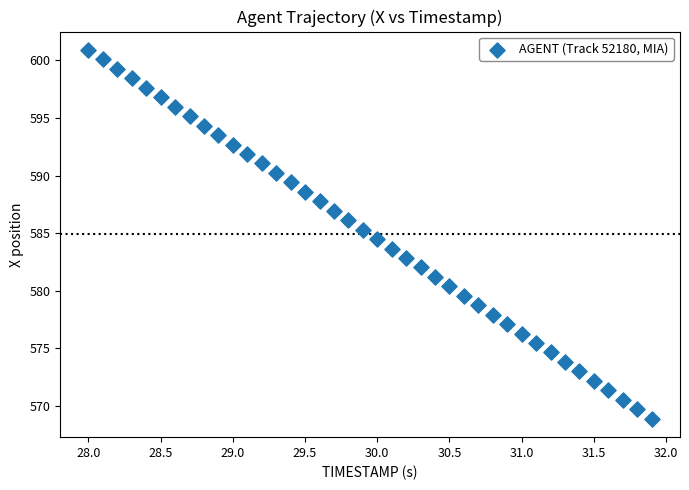

What is the range of Y values (max minus min)?

32.0